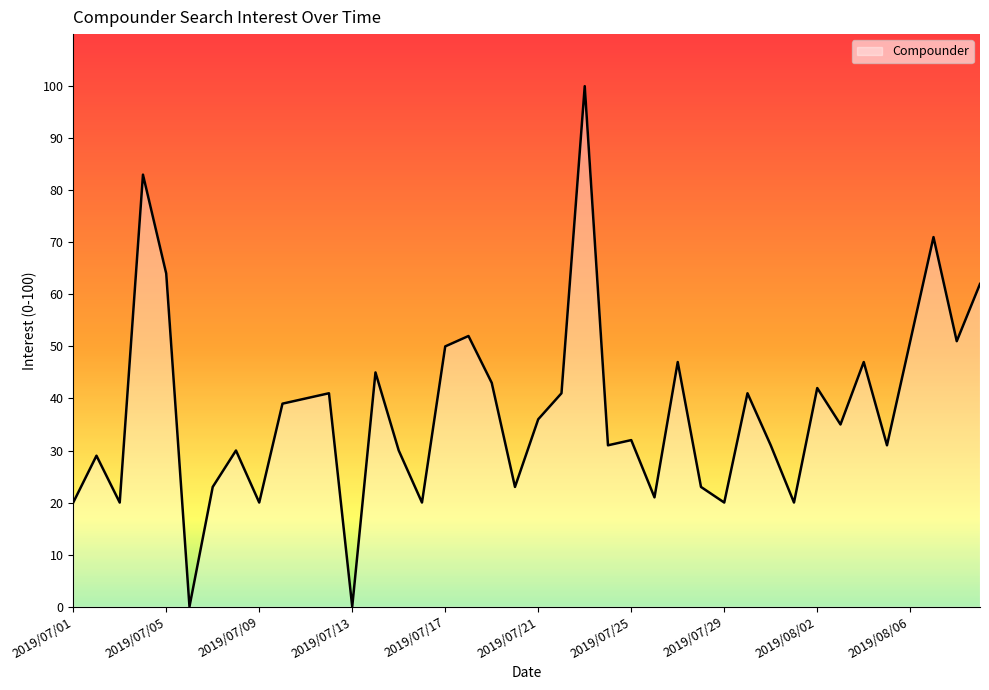

Reading right to left, list all the values displayed in this chart.

62	51	71	51	31	47	35	42	20	31	41	20	23	47	21	32	31	100	41	36	23	43	52	50	20	30	45	0	41	40	39	20	30	23	0	64	83	20	29	20